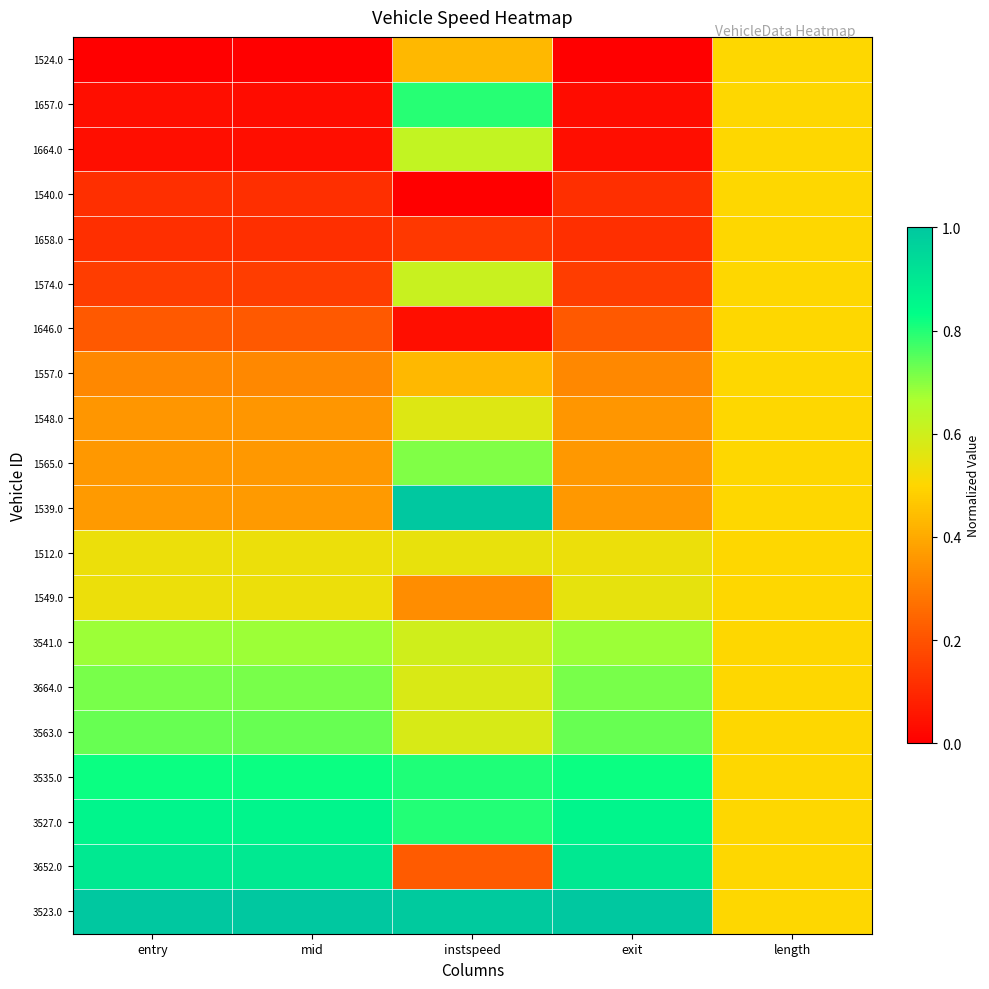

Reading left to right, extract all data points from this chart.

1524.0: entry=0.0	mid=0.0	instspeed=0.4	exit=0.0	length=0.5
1657.0: entry=0.0	mid=0.0	instspeed=0.8	exit=0.0	length=0.5
1664.0: entry=0.0	mid=0.0	instspeed=0.6	exit=0.0	length=0.5
1540.0: entry=0.1	mid=0.1	instspeed=0.0	exit=0.1	length=0.5
1658.0: entry=0.1	mid=0.1	instspeed=0.1	exit=0.1	length=0.5
1574.0: entry=0.1	mid=0.1	instspeed=0.6	exit=0.1	length=0.5
1646.0: entry=0.2	mid=0.2	instspeed=0.0	exit=0.2	length=0.5
1557.0: entry=0.3	mid=0.3	instspeed=0.4	exit=0.3	length=0.5
1548.0: entry=0.4	mid=0.4	instspeed=0.6	exit=0.4	length=0.5
1565.0: entry=0.4	mid=0.4	instspeed=0.7	exit=0.4	length=0.5
1539.0: entry=0.4	mid=0.4	instspeed=1.0	exit=0.4	length=0.5
1512.0: entry=0.5	mid=0.5	instspeed=0.5	exit=0.5	length=0.5
1549.0: entry=0.5	mid=0.5	instspeed=0.3	exit=0.5	length=0.5
3541.0: entry=0.7	mid=0.7	instspeed=0.6	exit=0.7	length=0.5
3664.0: entry=0.7	mid=0.7	instspeed=0.6	exit=0.7	length=0.5
3563.0: entry=0.7	mid=0.7	instspeed=0.6	exit=0.7	length=0.5
3535.0: entry=0.8	mid=0.8	instspeed=0.8	exit=0.8	length=0.5
3527.0: entry=0.9	mid=0.9	instspeed=0.8	exit=0.9	length=0.5
3652.0: entry=0.9	mid=0.9	instspeed=0.2	exit=0.9	length=0.5
3523.0: entry=1.0	mid=1.0	instspeed=1.0	exit=1.0	length=0.5